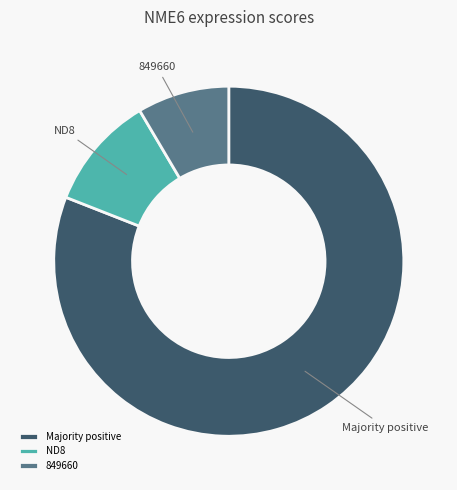

Which category has the biggest portion of the pie?

Majority positive